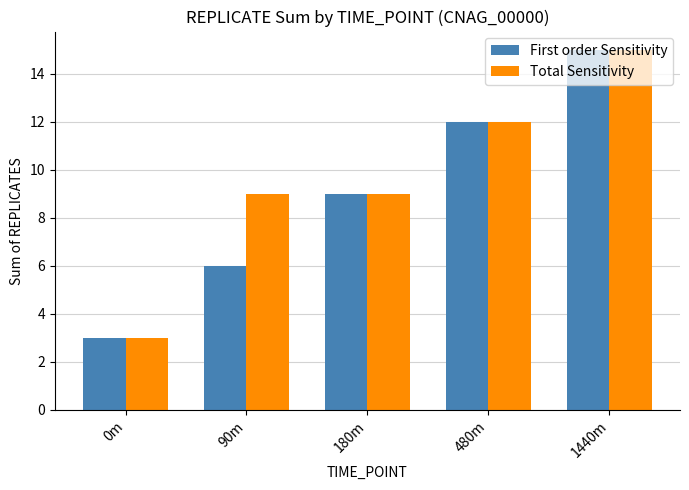

Reading right to left, extract all data points from this chart.

First order Sensitivity: 1440m=15	480m=12	180m=9	90m=6	0m=3
Total Sensitivity: 1440m=15	480m=12	180m=9	90m=9	0m=3